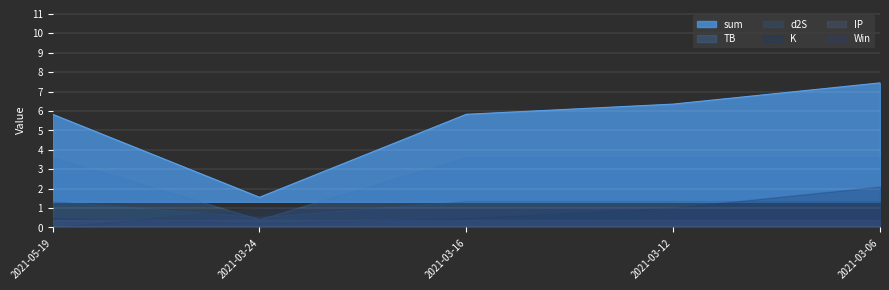

How many data points does each series have?

5